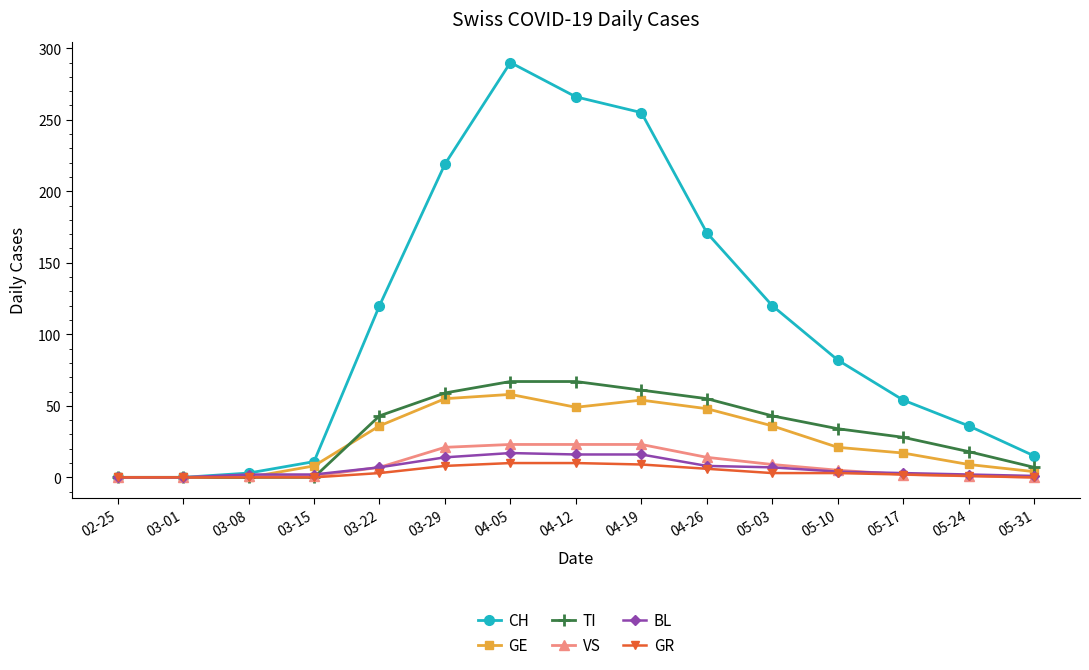

Which series has the largest range (max minus min)?

CH